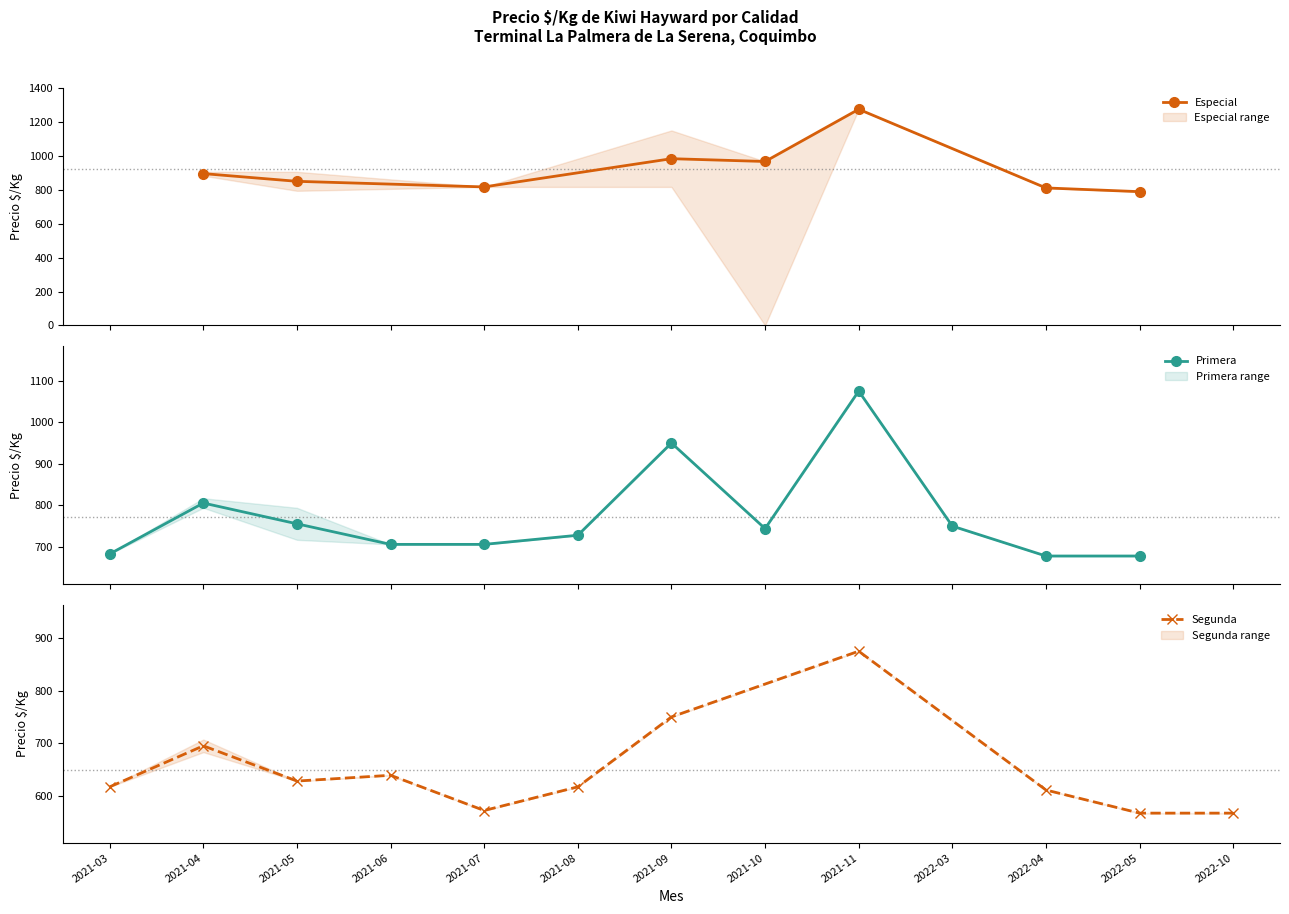

Between 2021-07 and 2021-11, which is larger?

2021-11